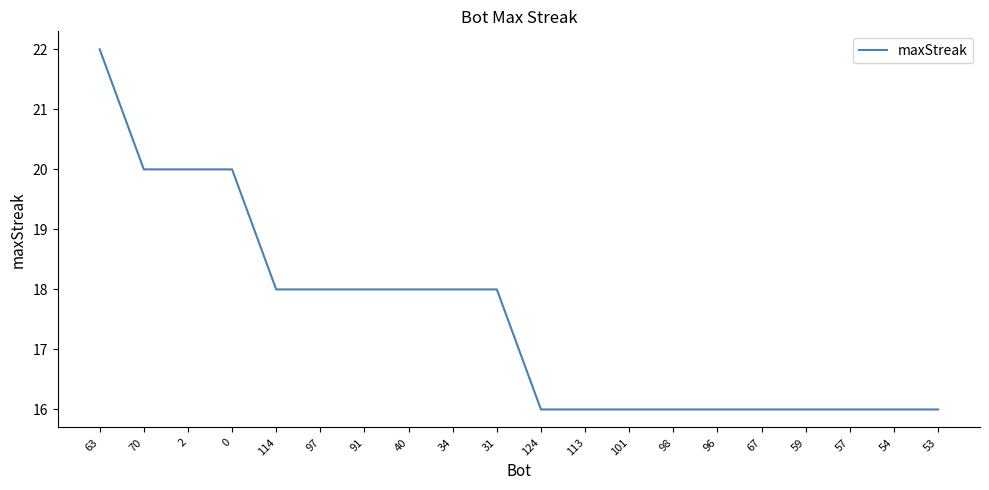

What is the minimum value shown in the chart?

16